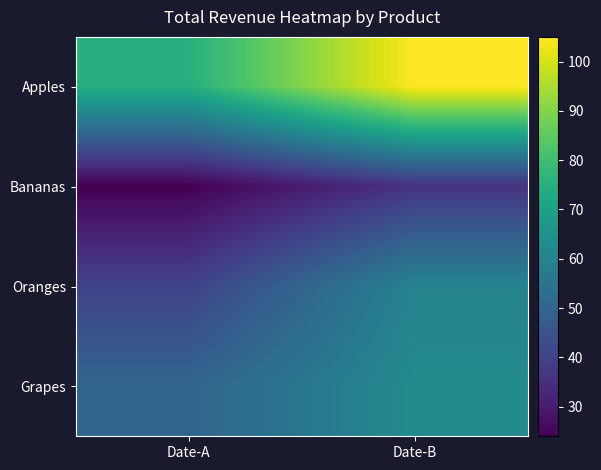

Reading right to left, extract all data points from this chart.

Apples: Date-B=105.0	Date-A=75.0
Bananas: Date-B=36.0	Date-A=24.0
Oranges: Date-B=60.0	Date-A=40.0
Grapes: Date-B=62.5	Date-A=50.0